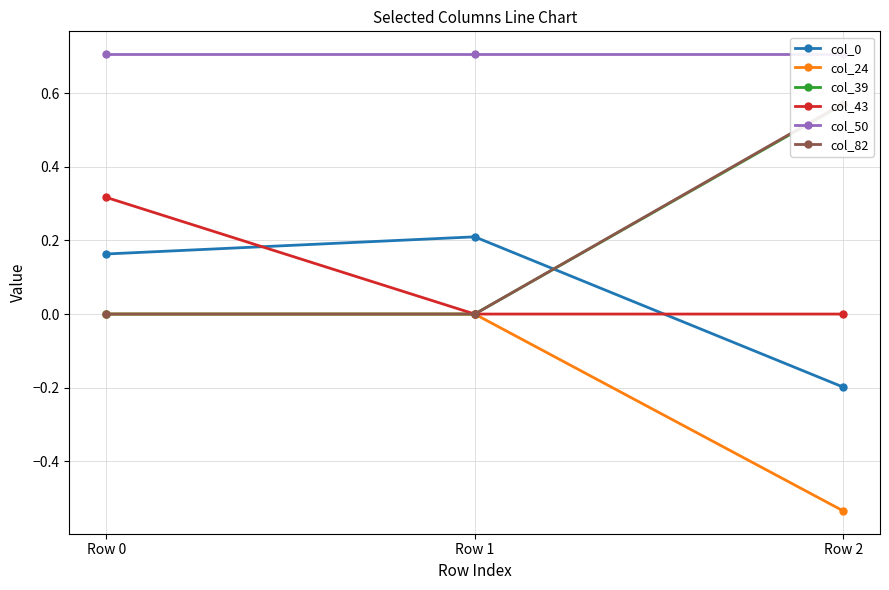

Where does the col_0 series first go above 0?

Row 0